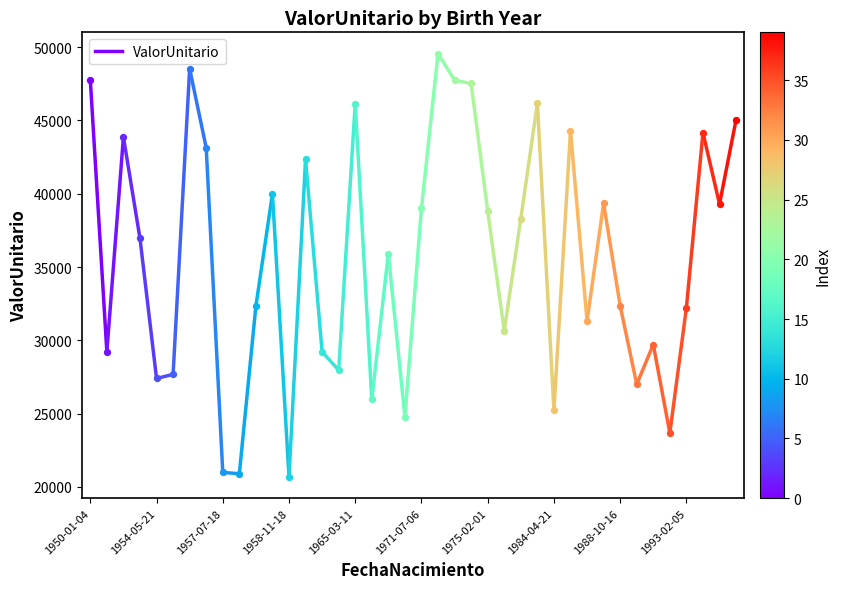

What is the ratio of the value at 1954-05-21 to the value at 1950-01-04?

0.6